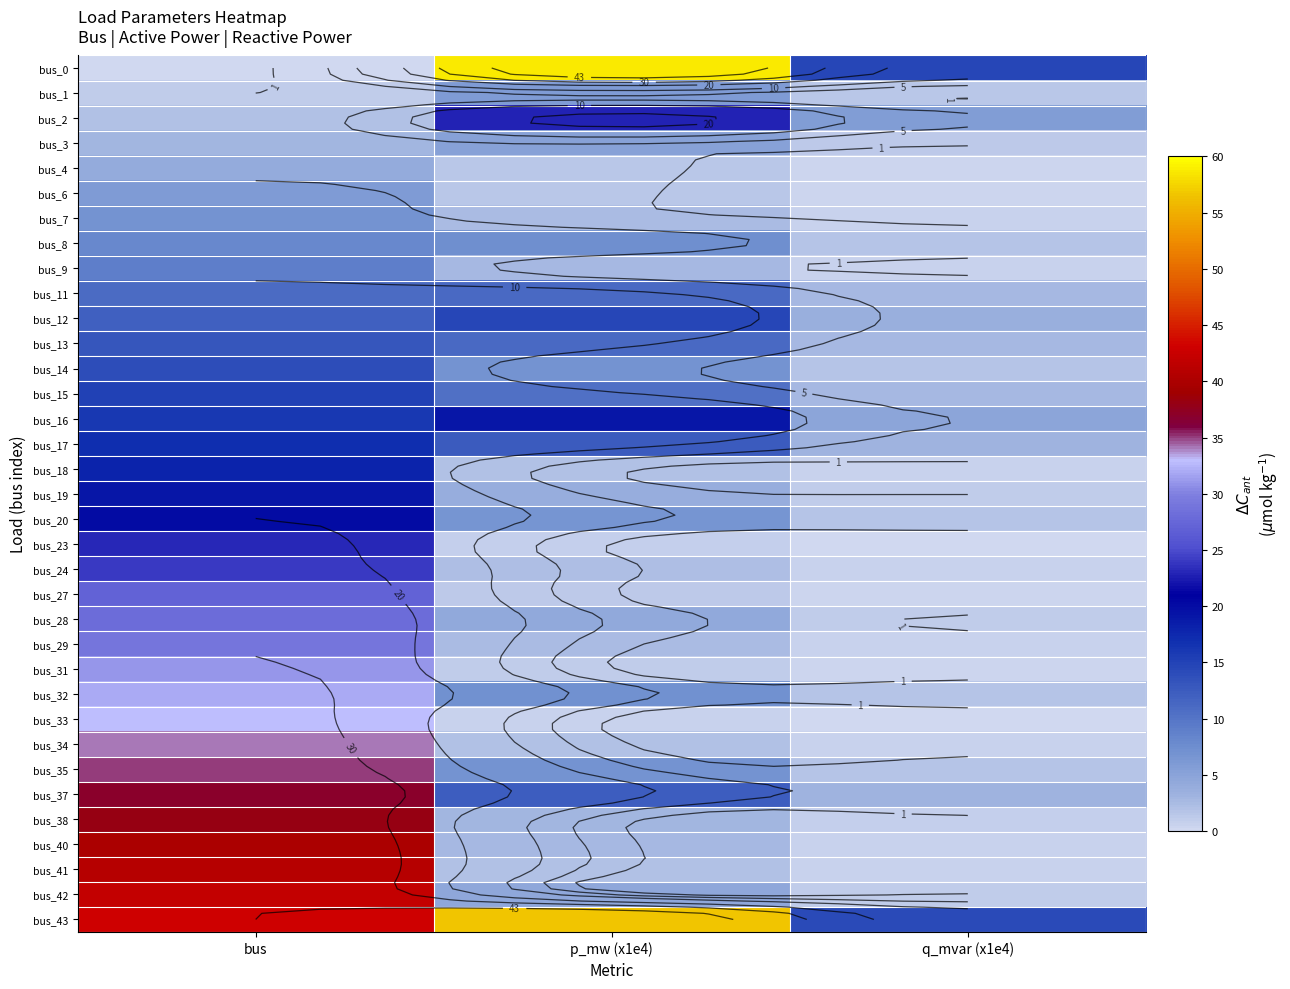

Which series has the widest spread of values?

bus_0